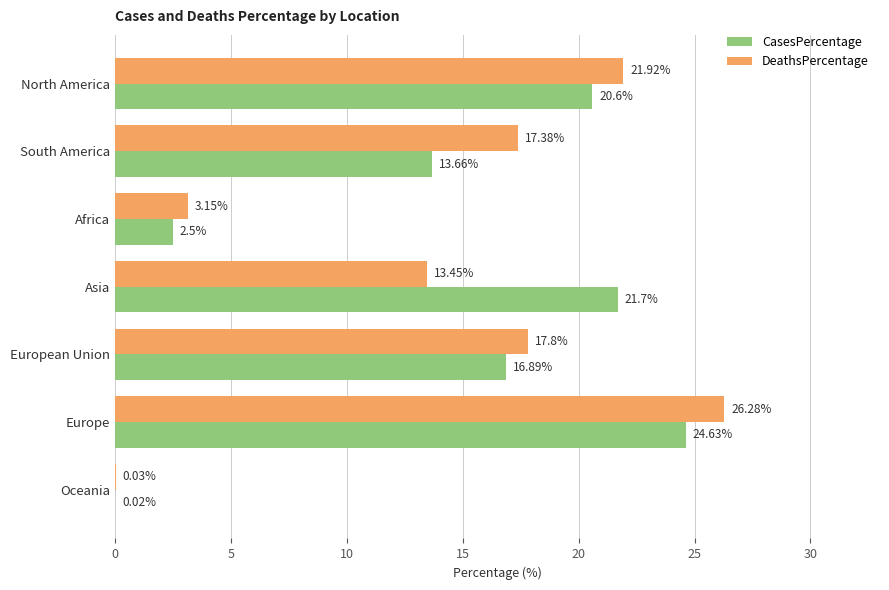

How many values in the CasesPercentage series exceed 16?

4